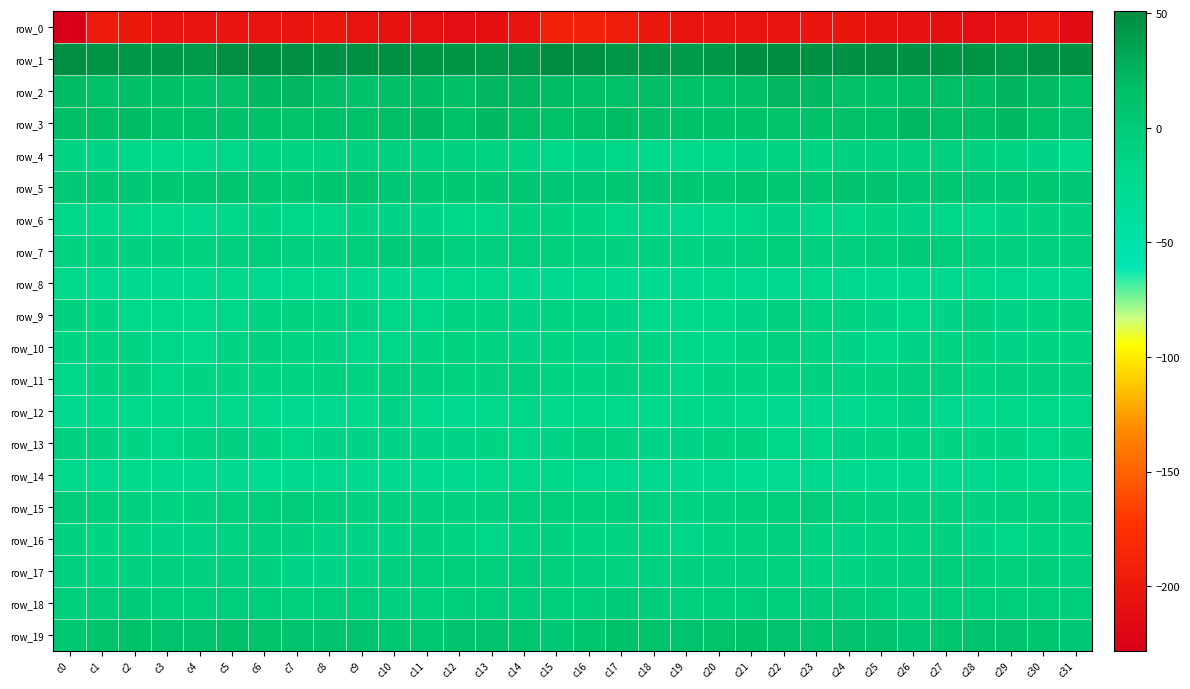

Read the row_5 value at c3.

4.2